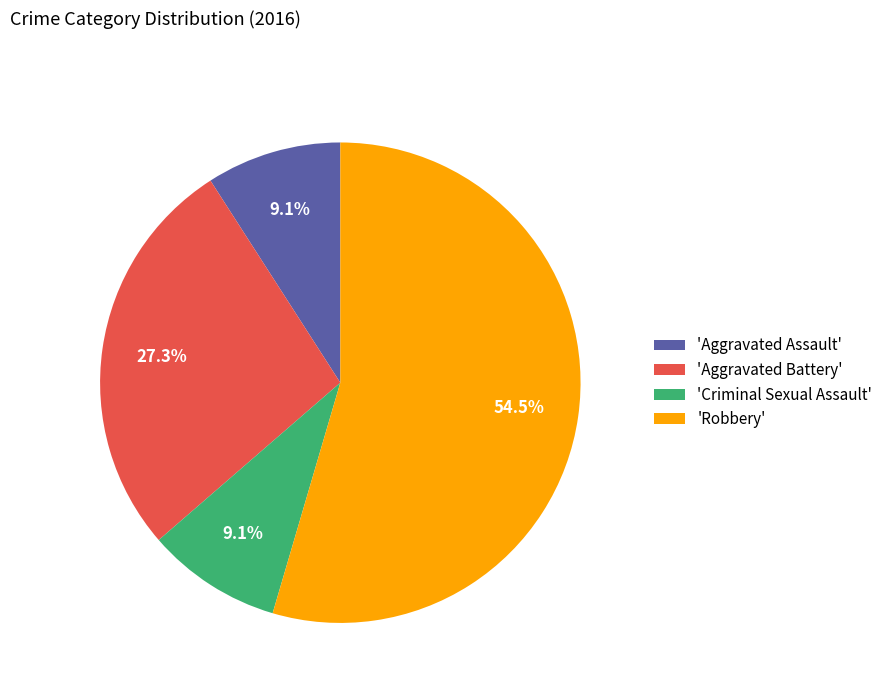

Approximately how many times larger is the value at 'Aggravated Battery' compared to 'Aggravated Assault'?

3.0